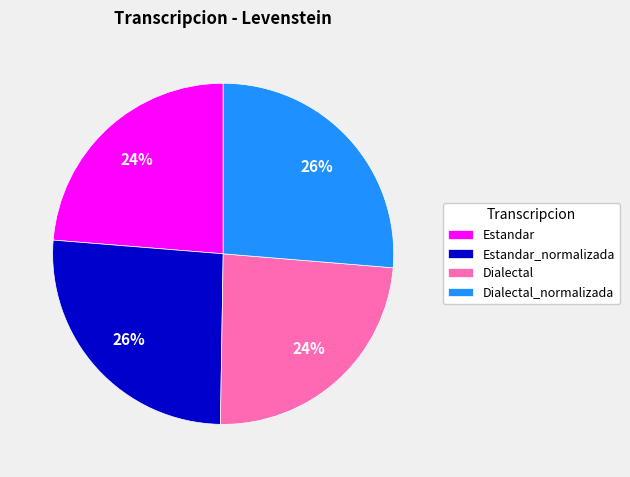

To the nearest percent, what percentage of the pie is Estandar?

24%